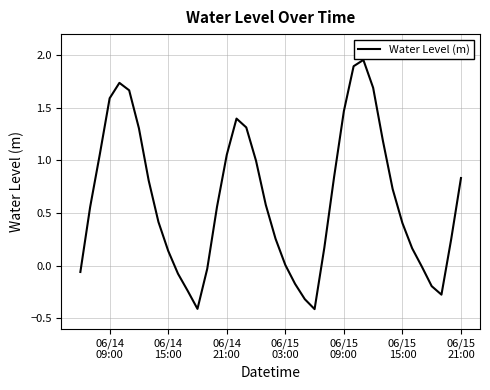

What is the smallest value displayed?

-0.4